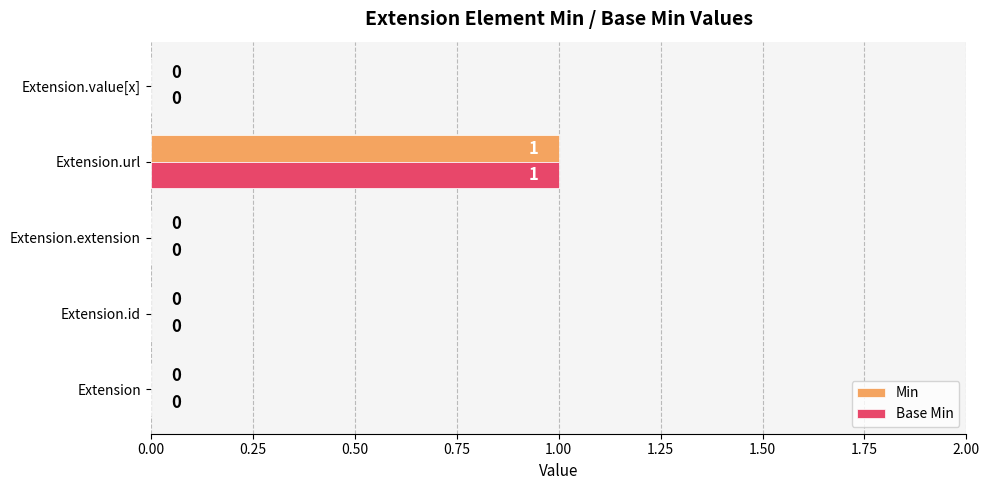

At which category is the sum across all series the highest?

Extension.url